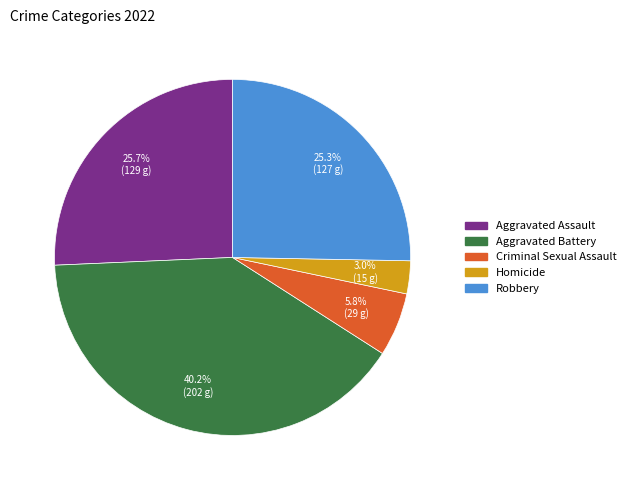

True or false: Homicide accounts for 16% of the total.

False